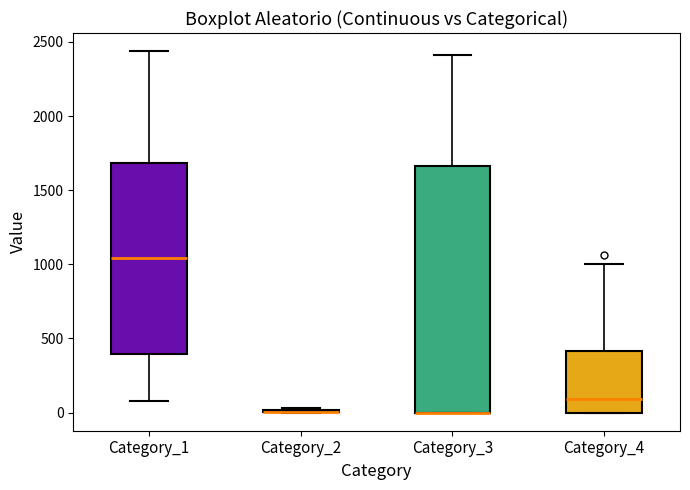

Comparing the boxes themselves (not the whiskers), which one is the tallest?

Category_3